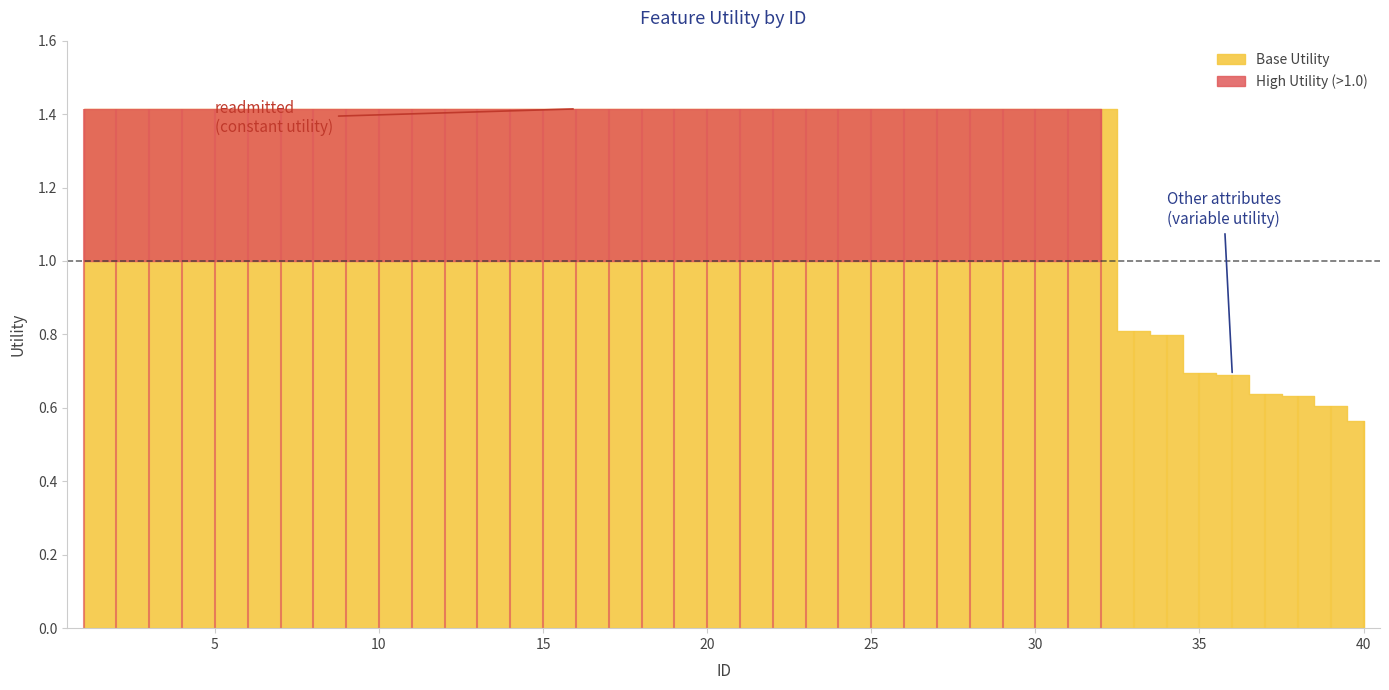

What is the minimum value shown in the chart?

0.6